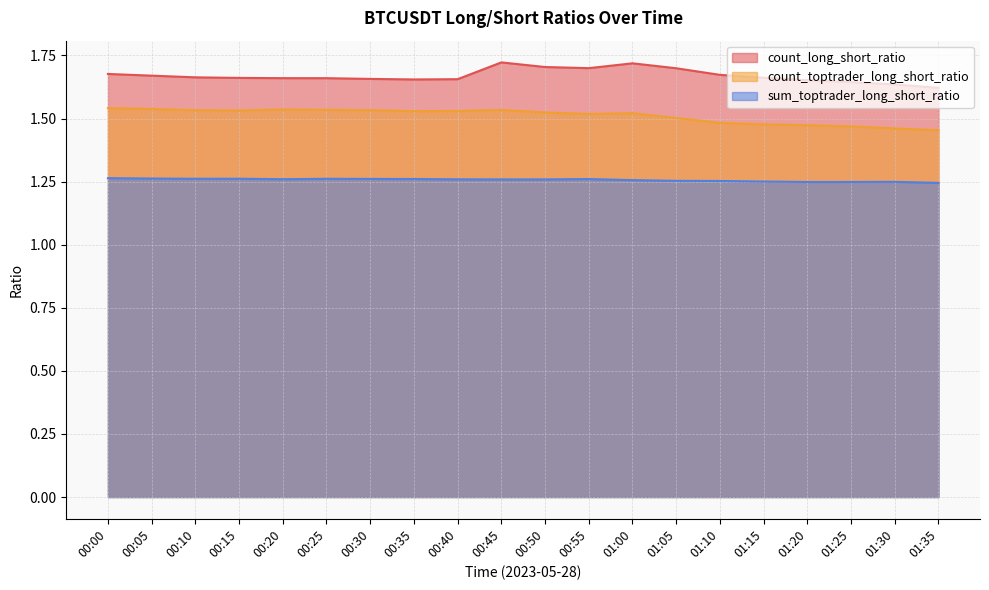

What is the sum of the sum_toptrader_long_short_ratio values at 00:35 and 01:30?

2.5